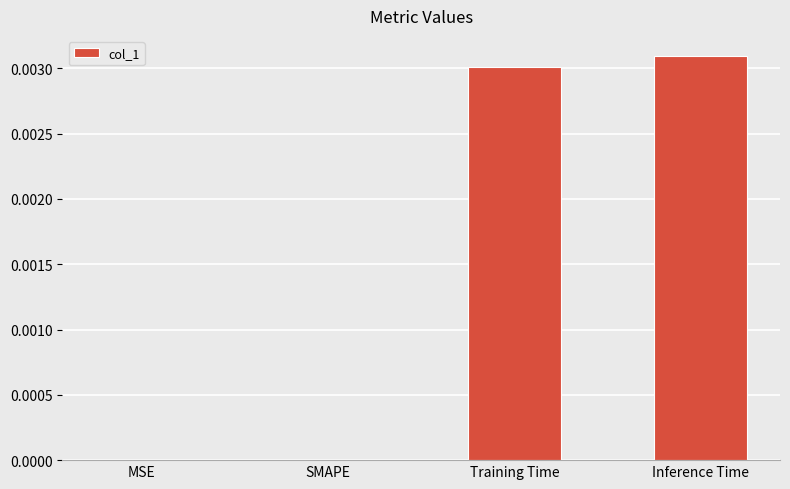

How many series are shown in this chart?

1